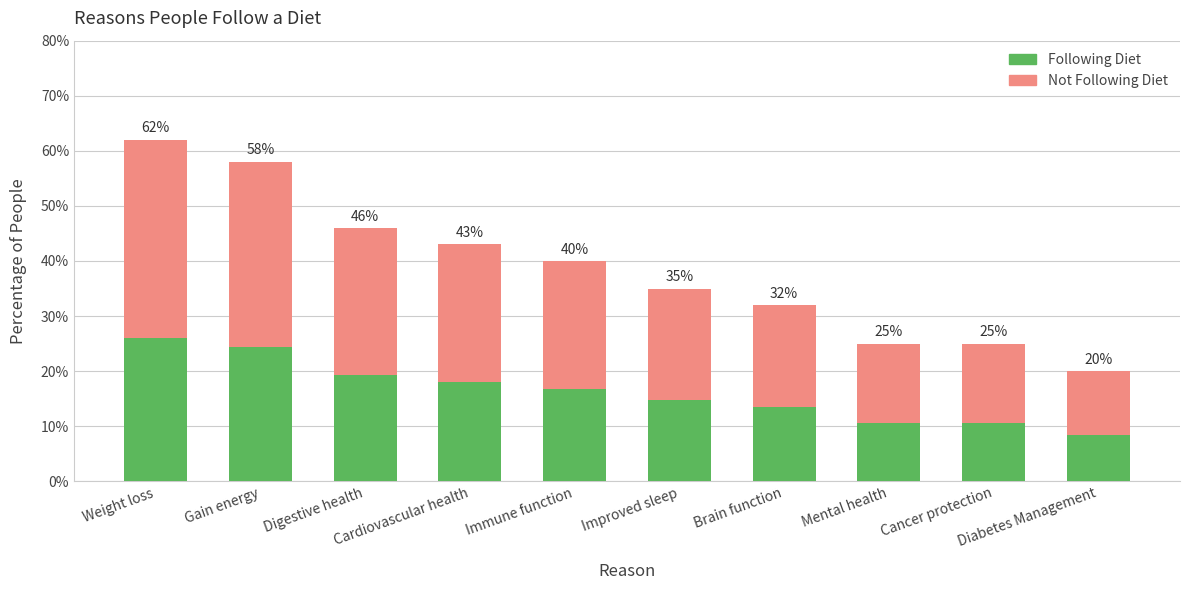

What are all the series names shown in the legend?

Following Diet, Not Following Diet